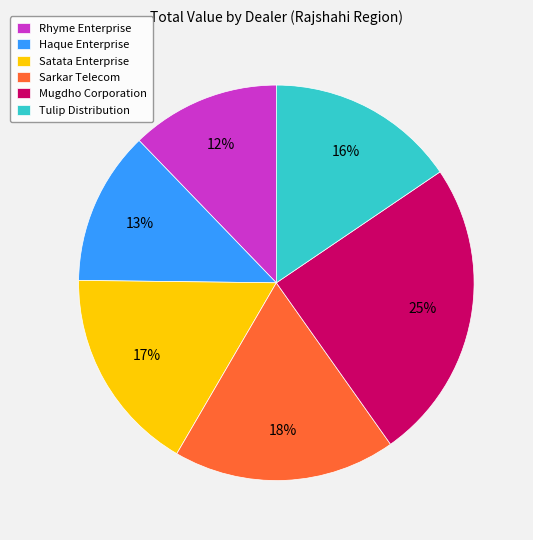

How many segments does this pie chart have?

6